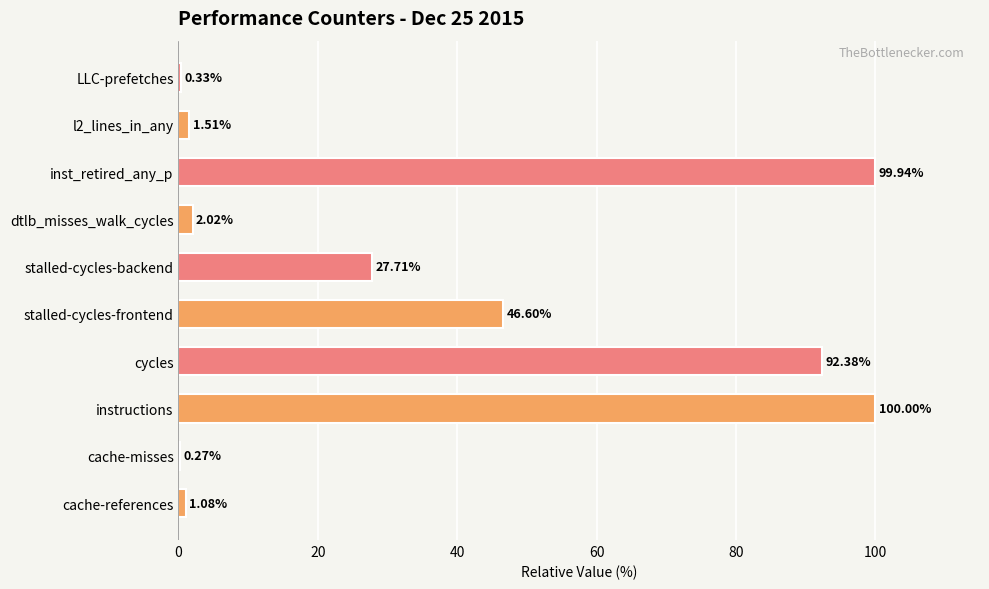

What is the sum of the values at instructions and stalled-cycles-backend?

127.7